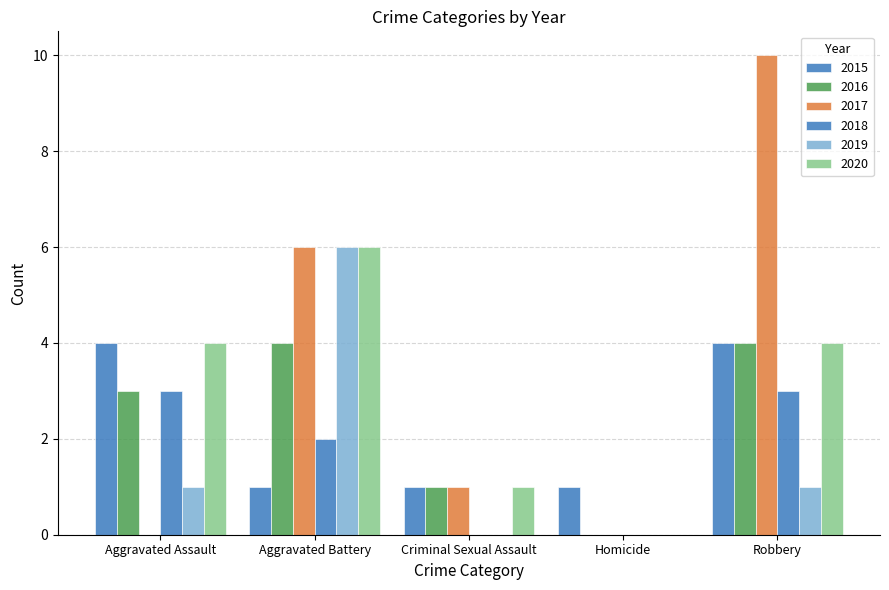

How many categories are shown in the chart?

5